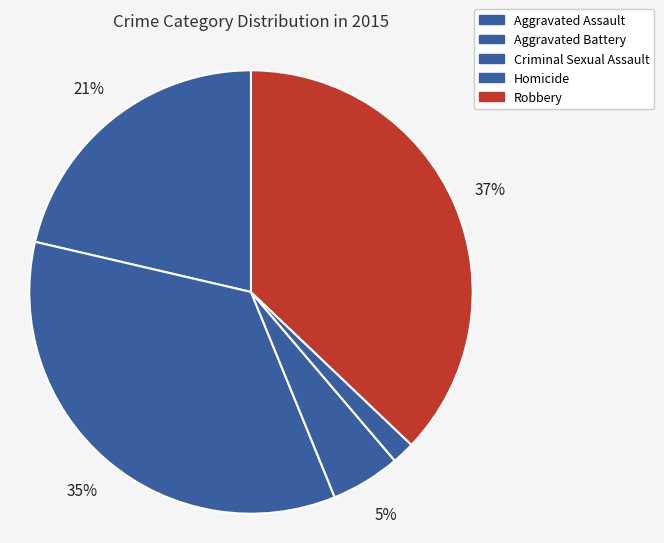

How many segments does this pie chart have?

5